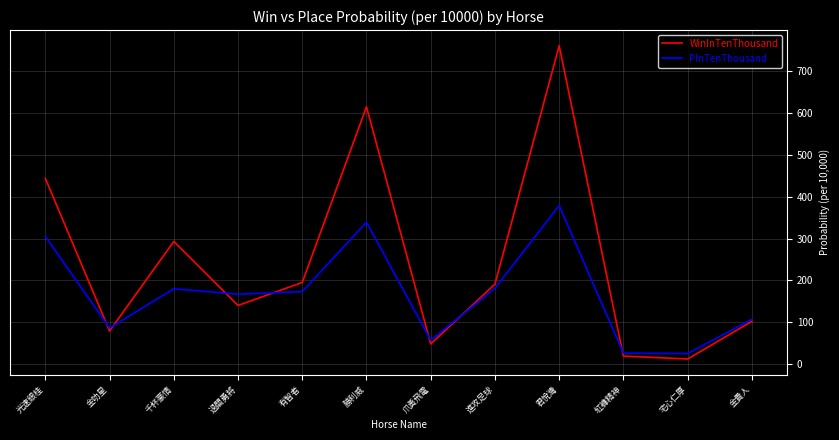

What is the sum of the WinInTenThousand values at 千杯豪情 and 君悅灣?

1054